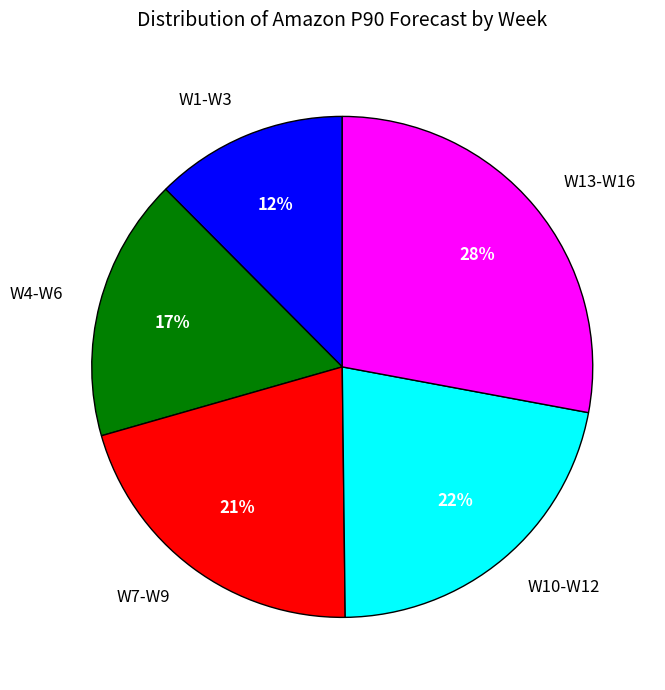

To the nearest percent, what is the combined percentage of W4-W6 and W10-W12?

39%